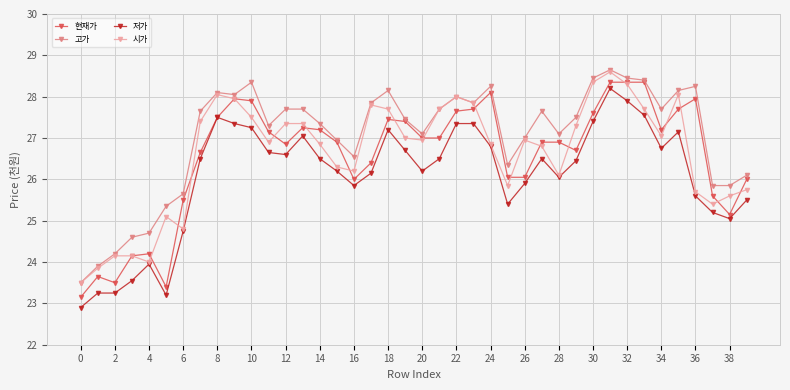

Does the chart have visible grid lines?

Yes